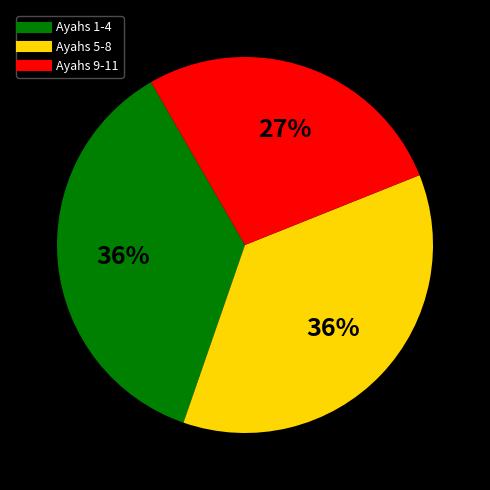

Is there any slice that represents more than half of the pie?

No